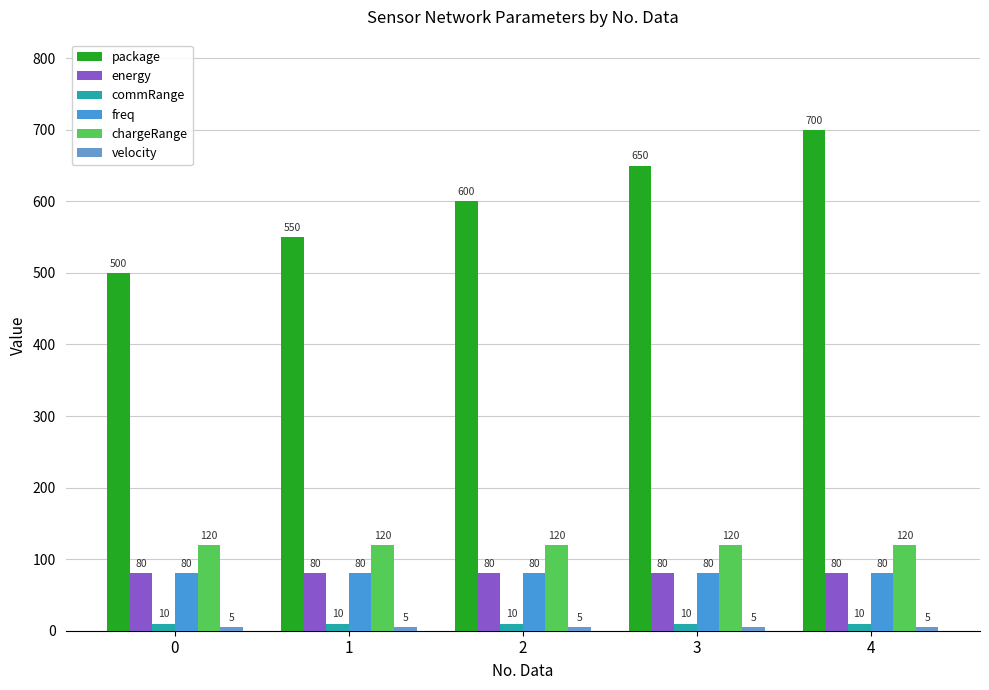

How many bars are there in each group?

6